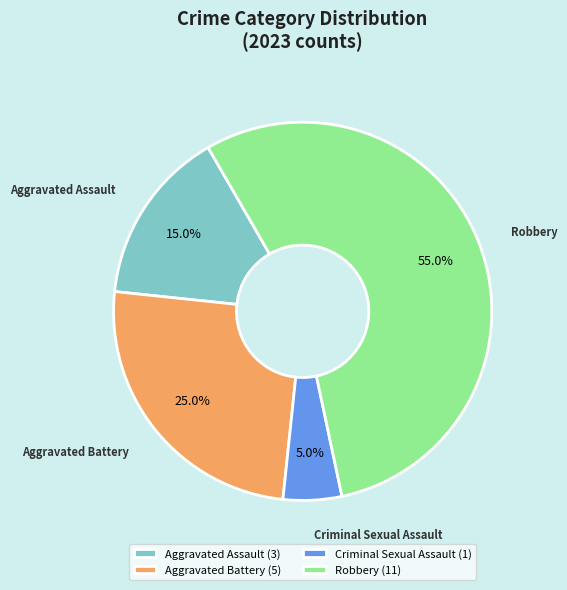

Which category has the smallest portion of the pie?

Criminal Sexual Assault